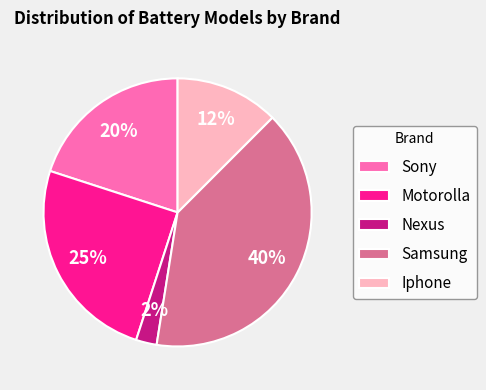

To the nearest percent, what is the average slice percentage?

20%